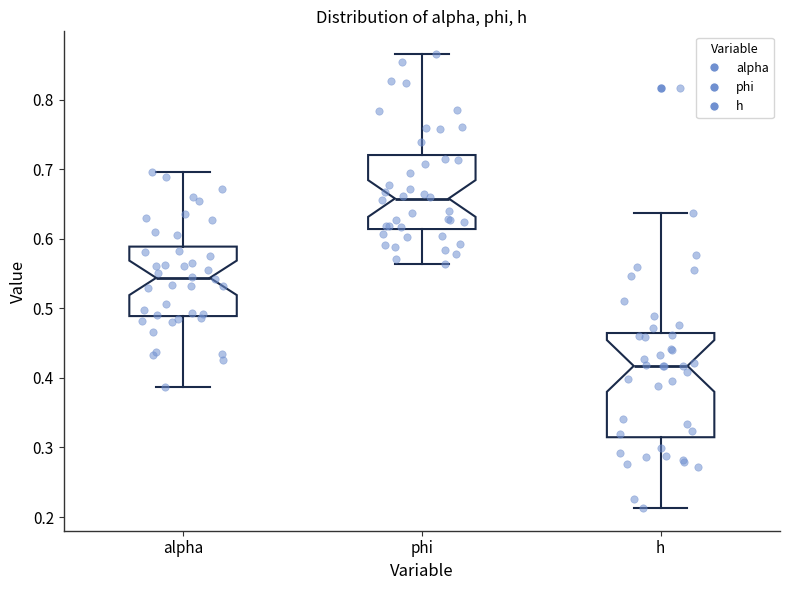

Which box's median line is the lowest?

h